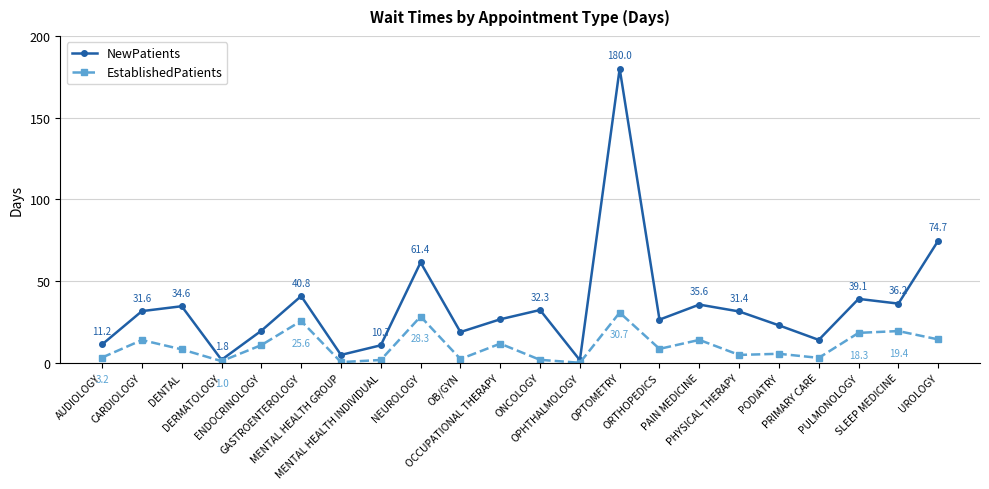

What is the sum of all NewPatients values?

756.1